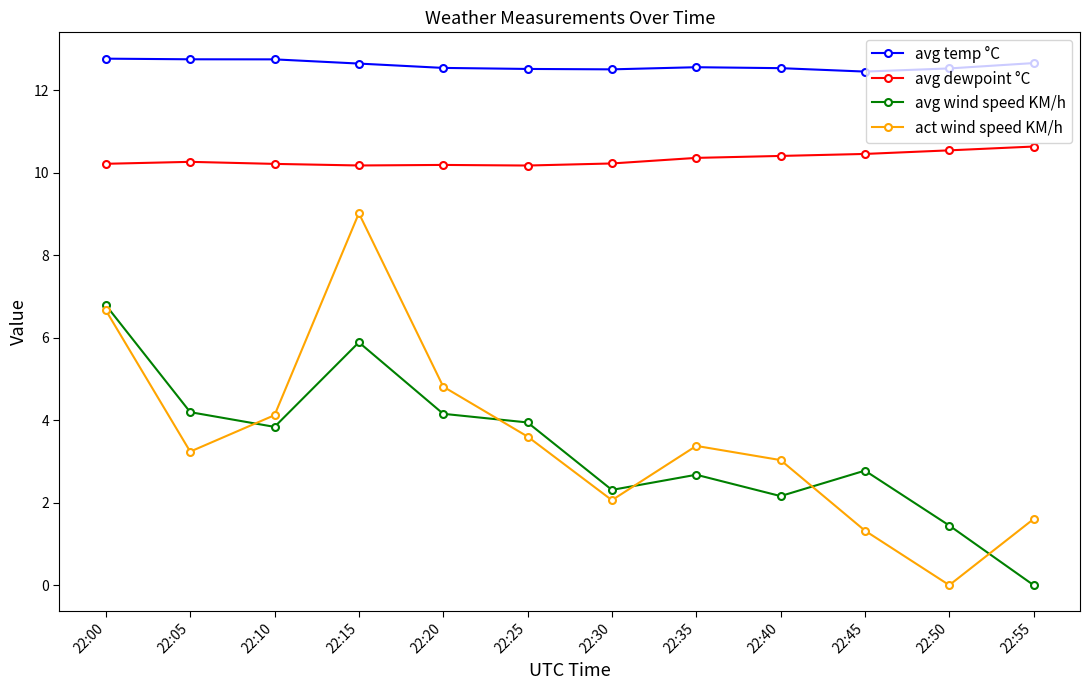

Which series changed the most between 22:00 and 22:20?

avg wind speed KM/h